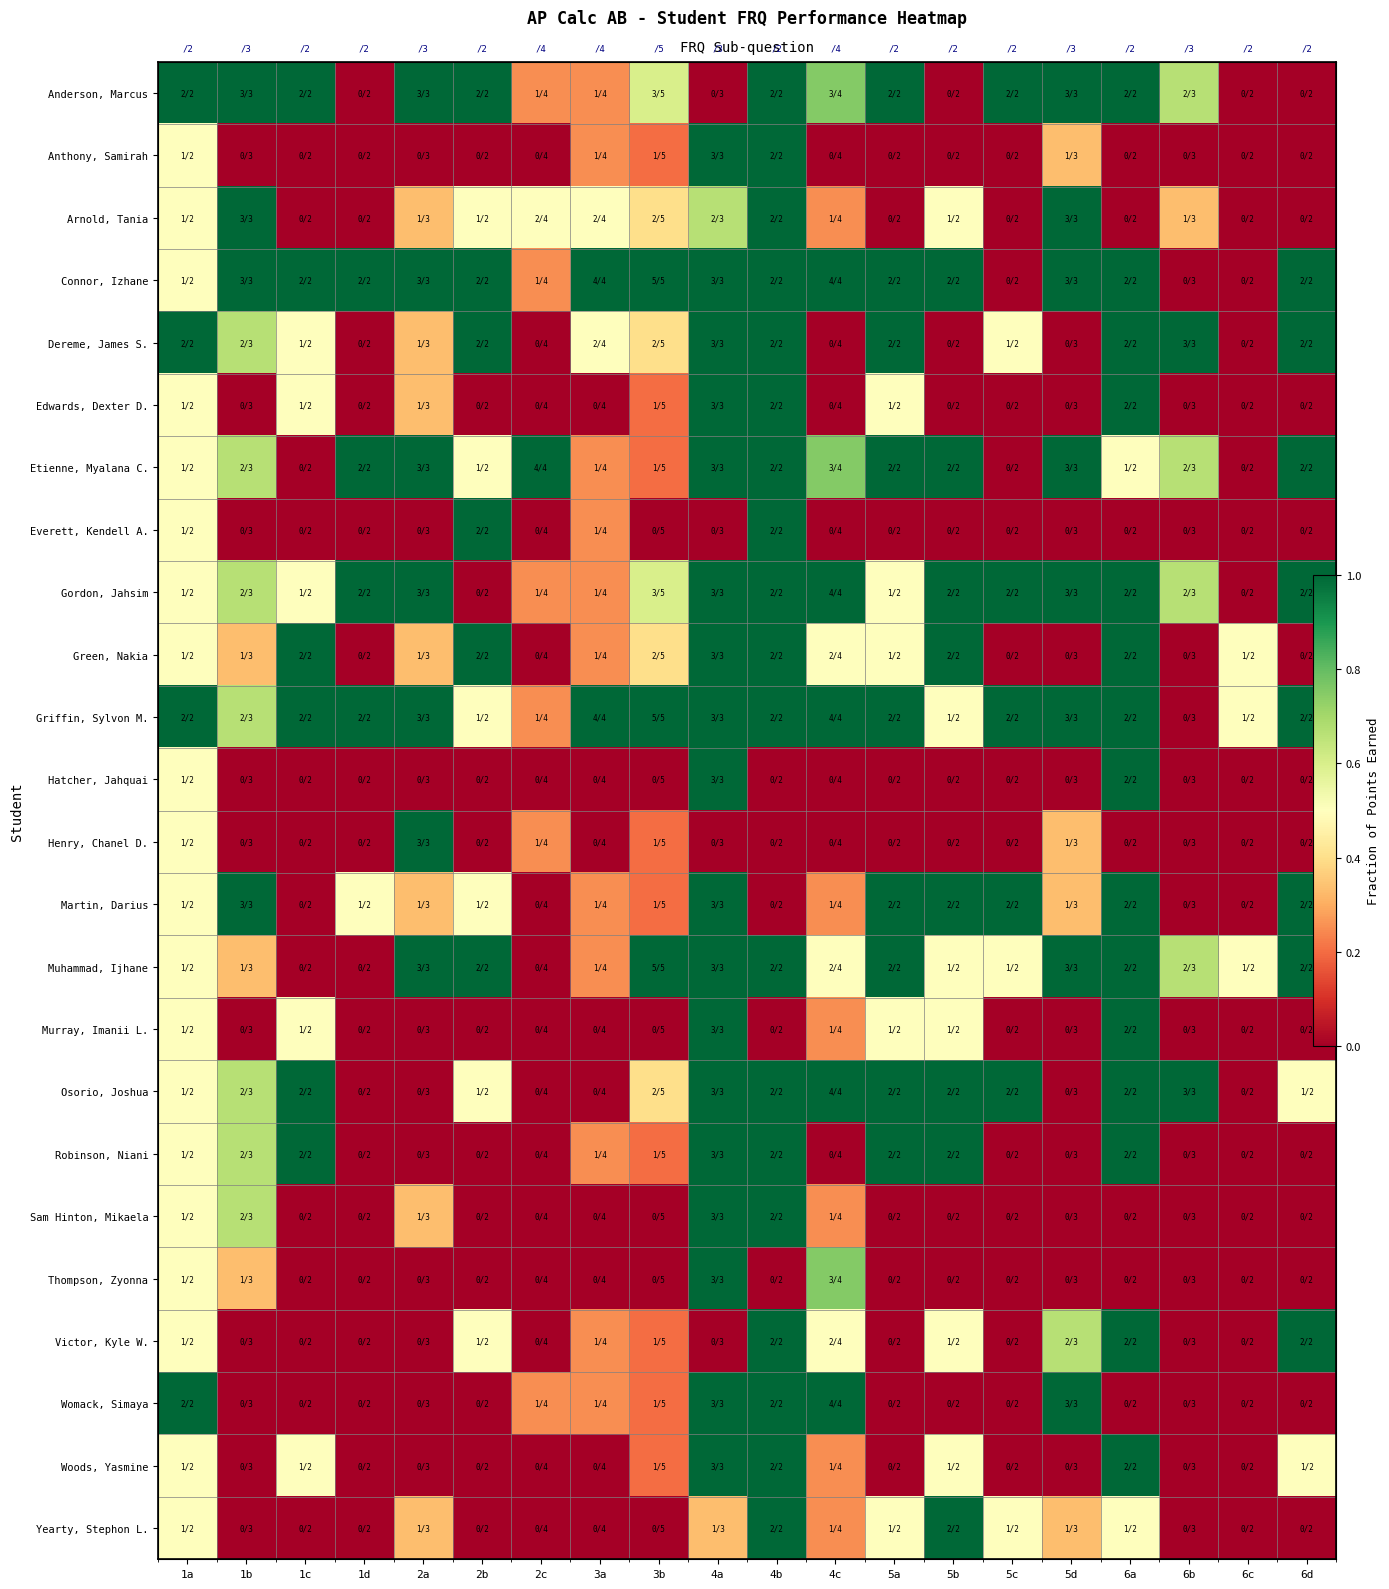

Which label corresponds to the largest value in the chart?

1a